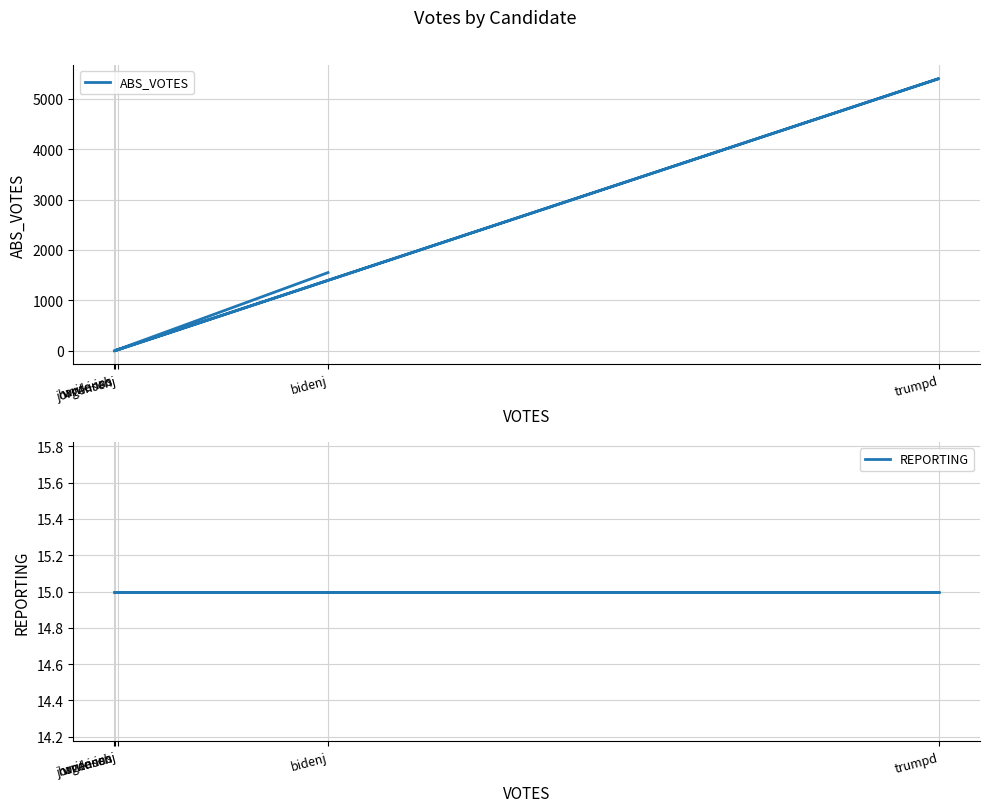

What are all the series names shown in the legend?

ABS_VOTES, REPORTING